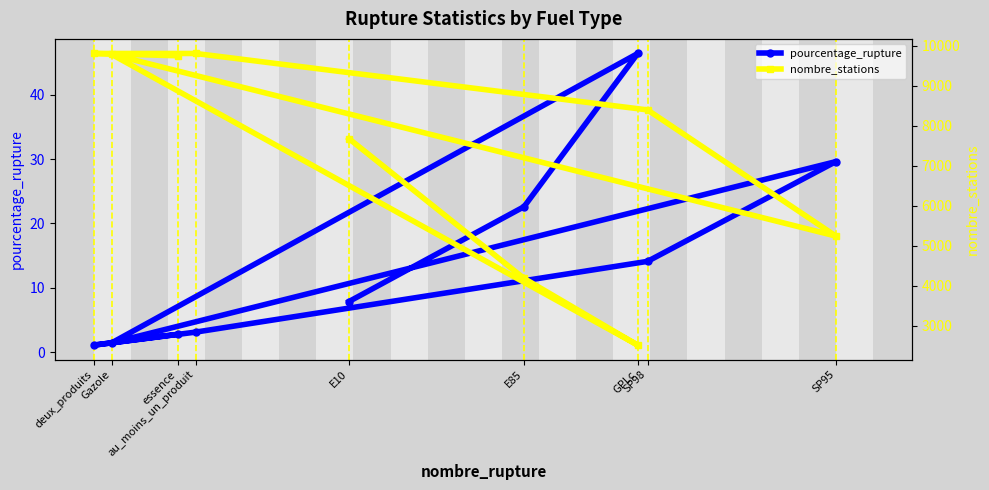

Is it true that nombre_stations equals 9811.0 at deux_produits?

True